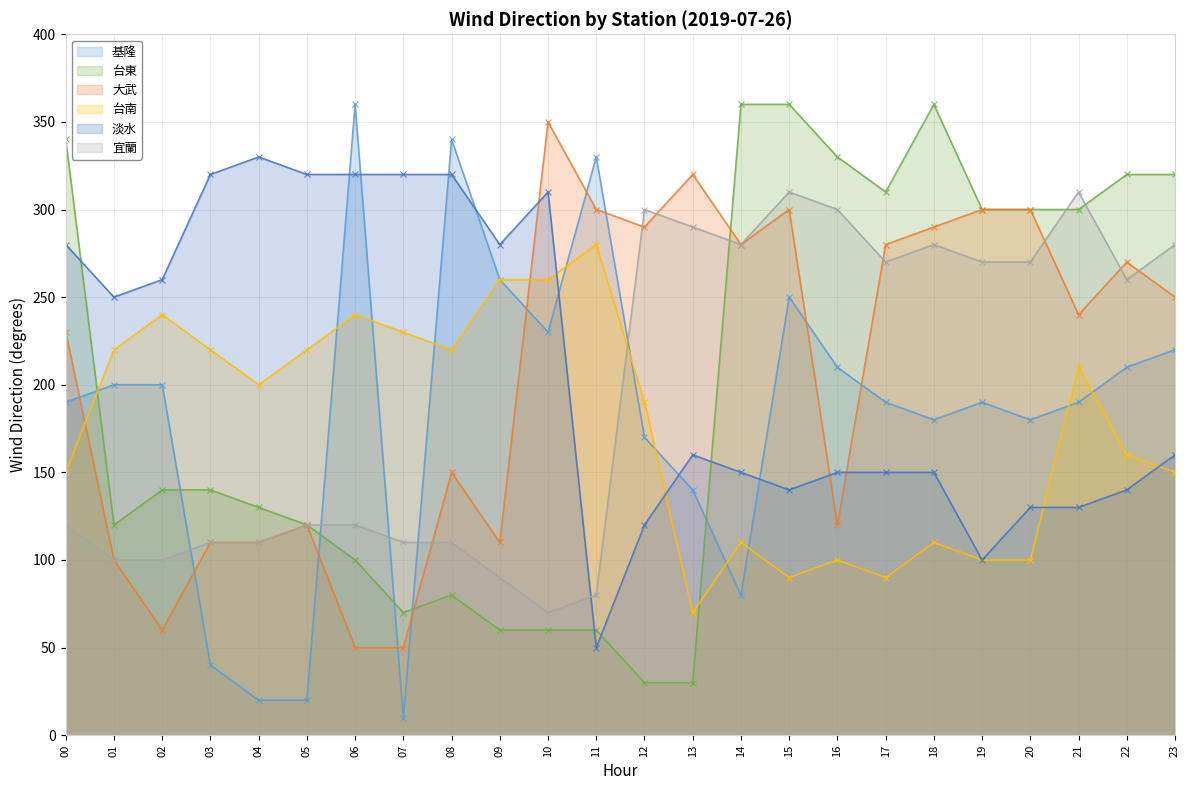

At which category does 淡水 reach its first local peak?

04